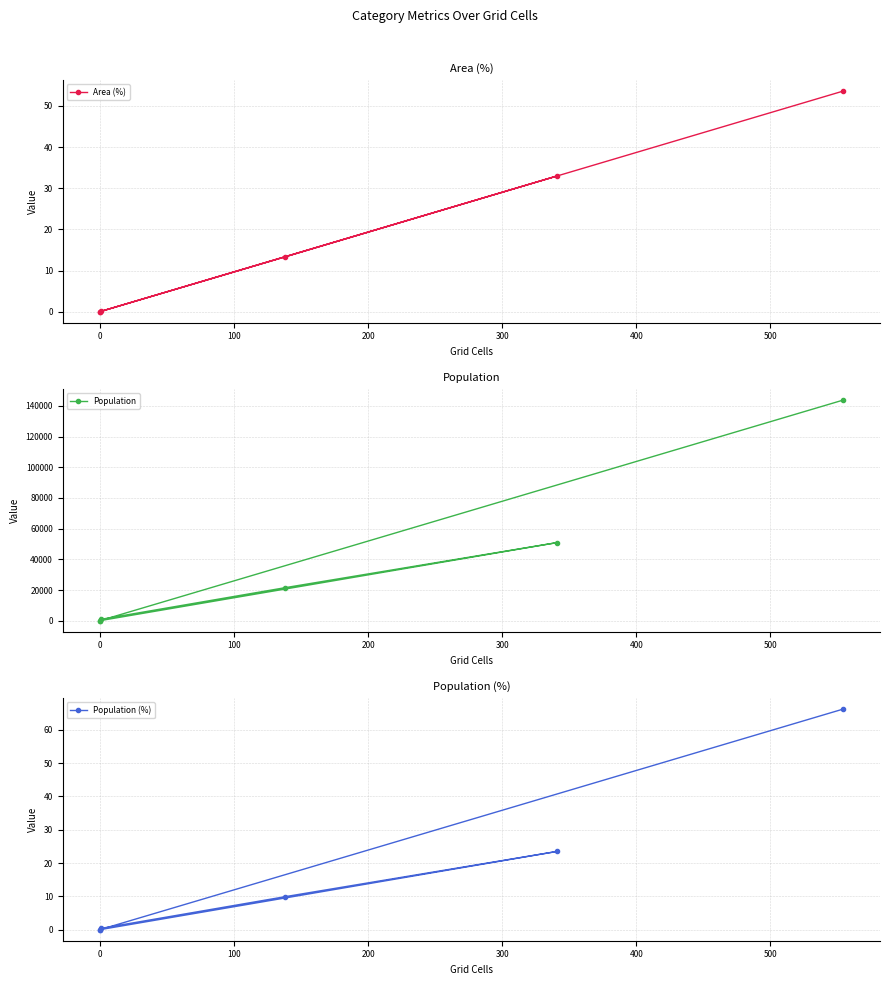

True or false: Population (%) has more than 2 interior local peaks.

False